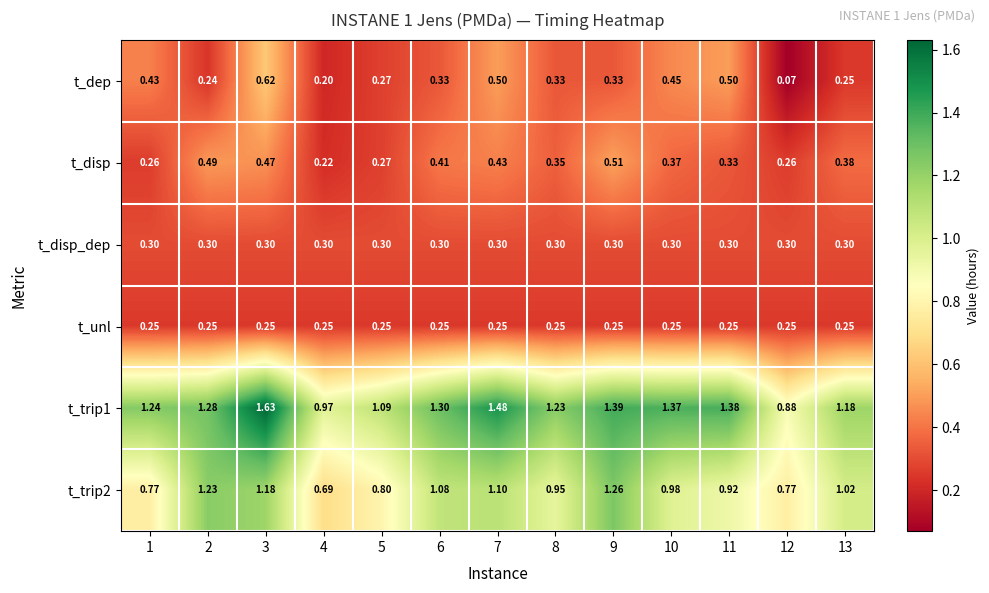

Reading left to right, what are all the values shown in this chart?

t_dep: 1=0.4	2=0.2	3=0.6	4=0.2	5=0.3	6=0.3	7=0.5	8=0.3	9=0.3	10=0.5	11=0.5	12=0.1	13=0.2
t_disp: 1=0.3	2=0.5	3=0.5	4=0.2	5=0.3	6=0.4	7=0.4	8=0.3	9=0.5	10=0.4	11=0.3	12=0.3	13=0.4
t_disp_dep: 1=0.3	2=0.3	3=0.3	4=0.3	5=0.3	6=0.3	7=0.3	8=0.3	9=0.3	10=0.3	11=0.3	12=0.3	13=0.3
t_unl: 1=0.2	2=0.2	3=0.2	4=0.2	5=0.2	6=0.2	7=0.2	8=0.2	9=0.2	10=0.2	11=0.2	12=0.2	13=0.2
t_trip1: 1=1.2	2=1.3	3=1.6	4=1.0	5=1.1	6=1.3	7=1.5	8=1.2	9=1.4	10=1.4	11=1.4	12=0.9	13=1.2
t_trip2: 1=0.8	2=1.2	3=1.2	4=0.7	5=0.8	6=1.1	7=1.1	8=0.9	9=1.3	10=1.0	11=0.9	12=0.8	13=1.0